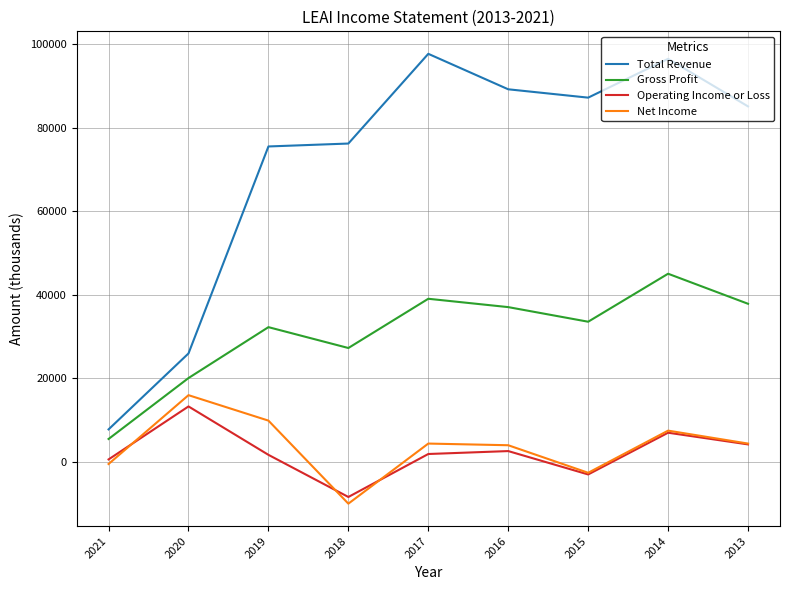

At 2019, list the series in order from smallest to largest.

Operating Income or Loss, Net Income, Gross Profit, Total Revenue